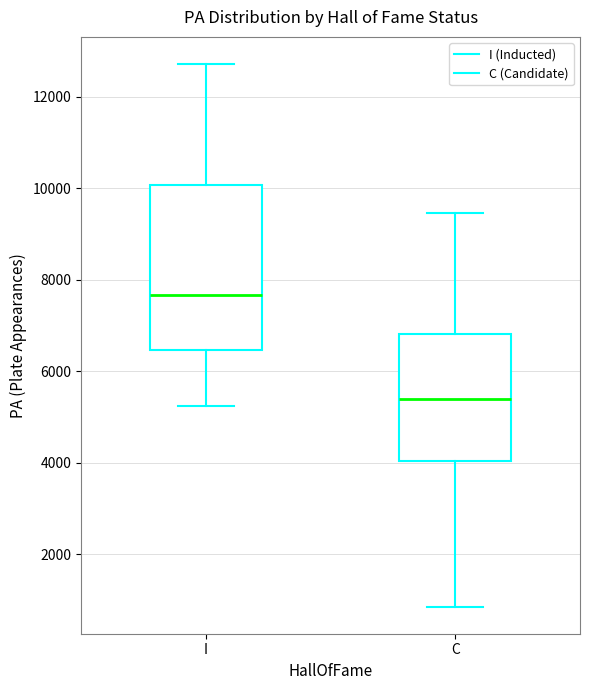

Which box has the highest median line?

I